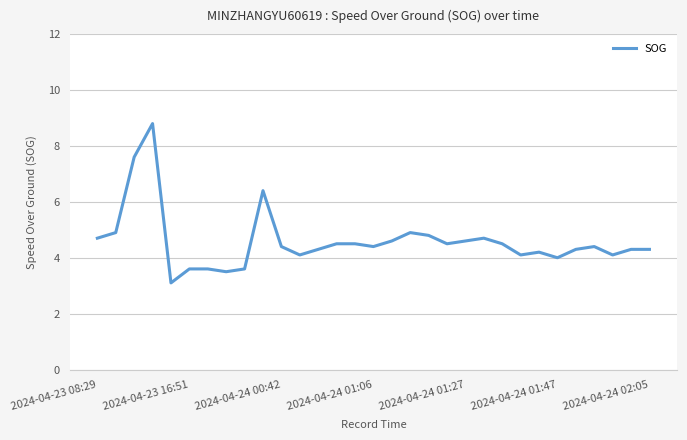

What is the difference between the maximum and minimum values?

5.7